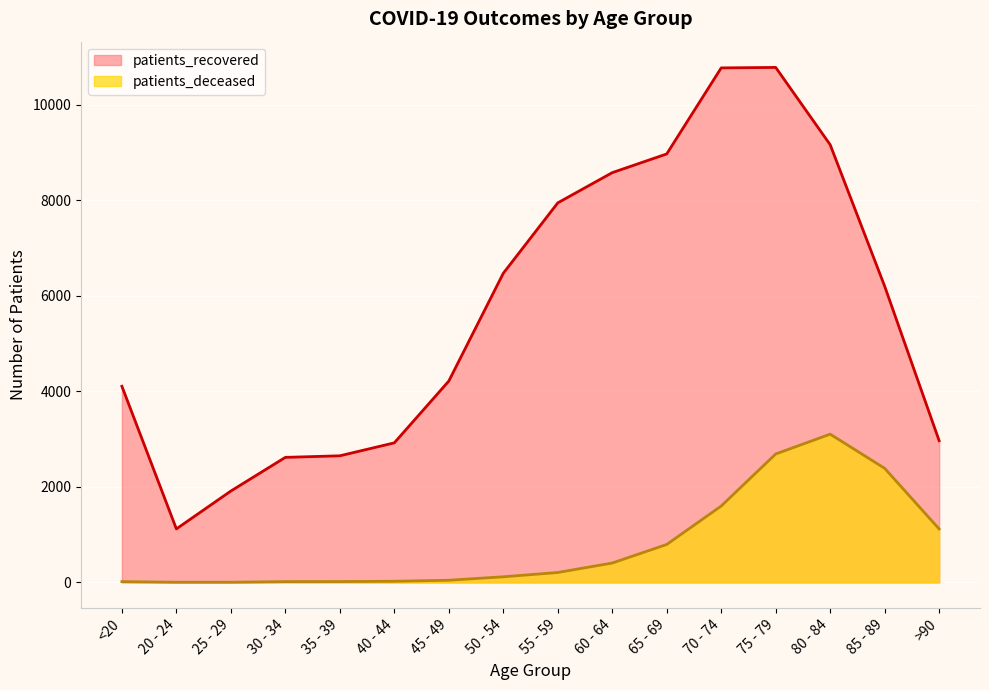

What is the label of the 15th point from the right?

20 - 24